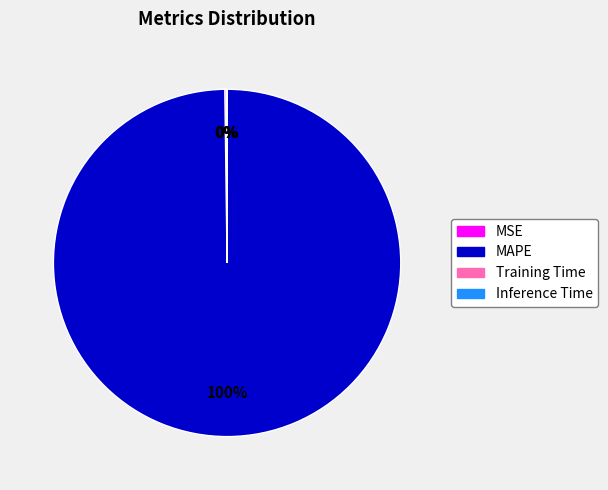

To the nearest percent, what is the average slice percentage?

25%